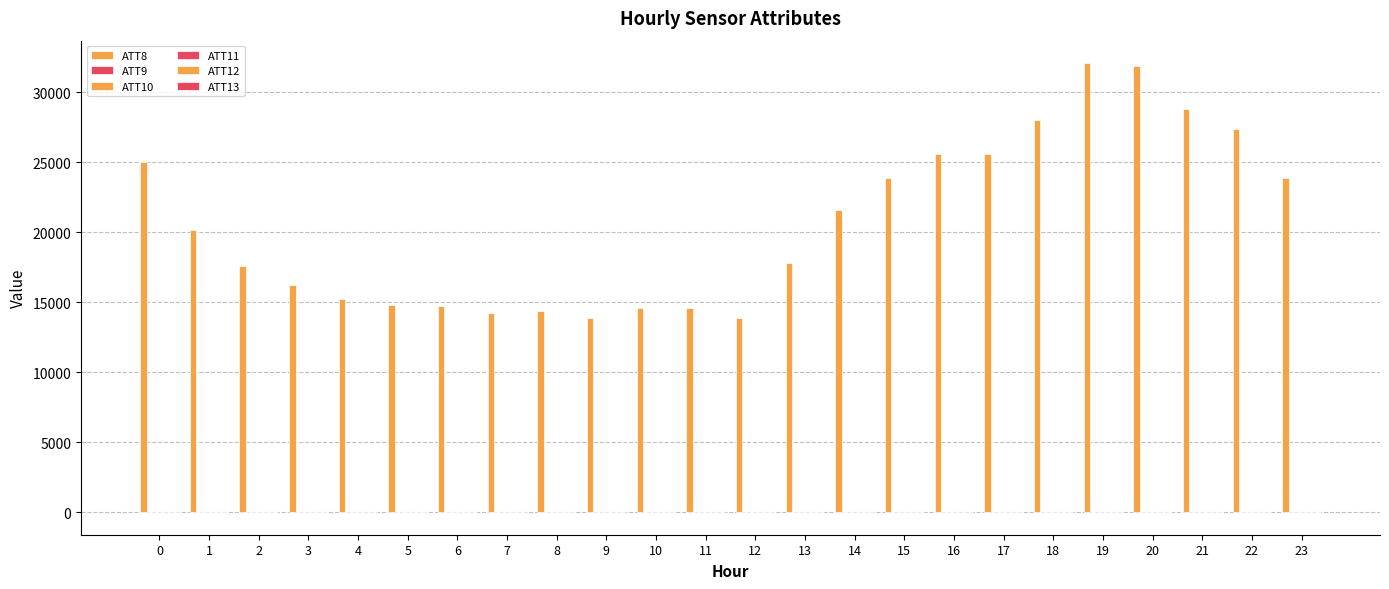

Rank the categories by ATT11 value from highest to lowest.

17, 23, 16, 22, 15, 18, 21, 19, 20, 14, 12, 13, 11, 10, 9, 8, 5, 6, 7, 4, 3, 2, 1, 0